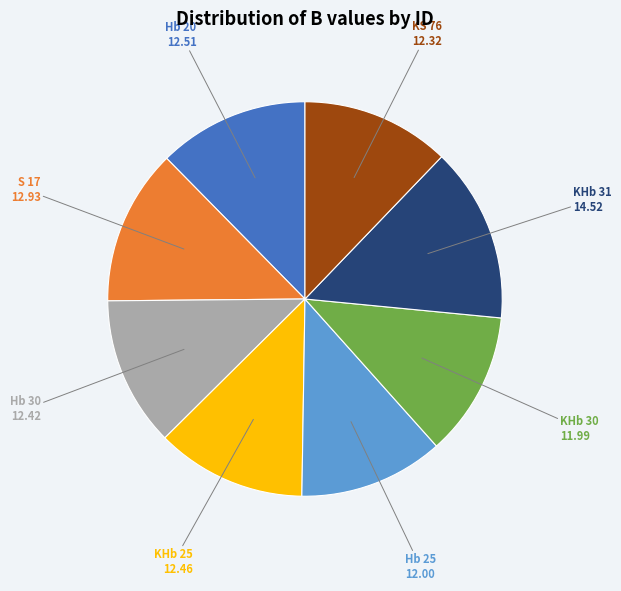

Is there any slice that represents more than half of the pie?

No